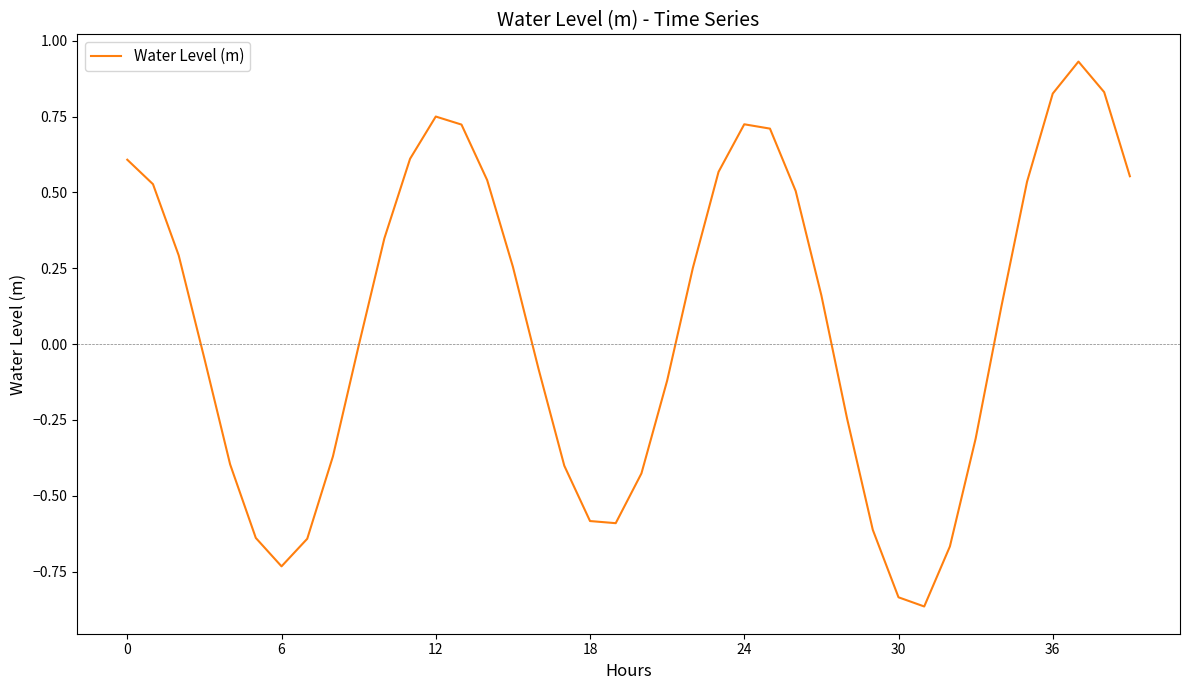

What is the difference between the maximum and minimum values?

1.8